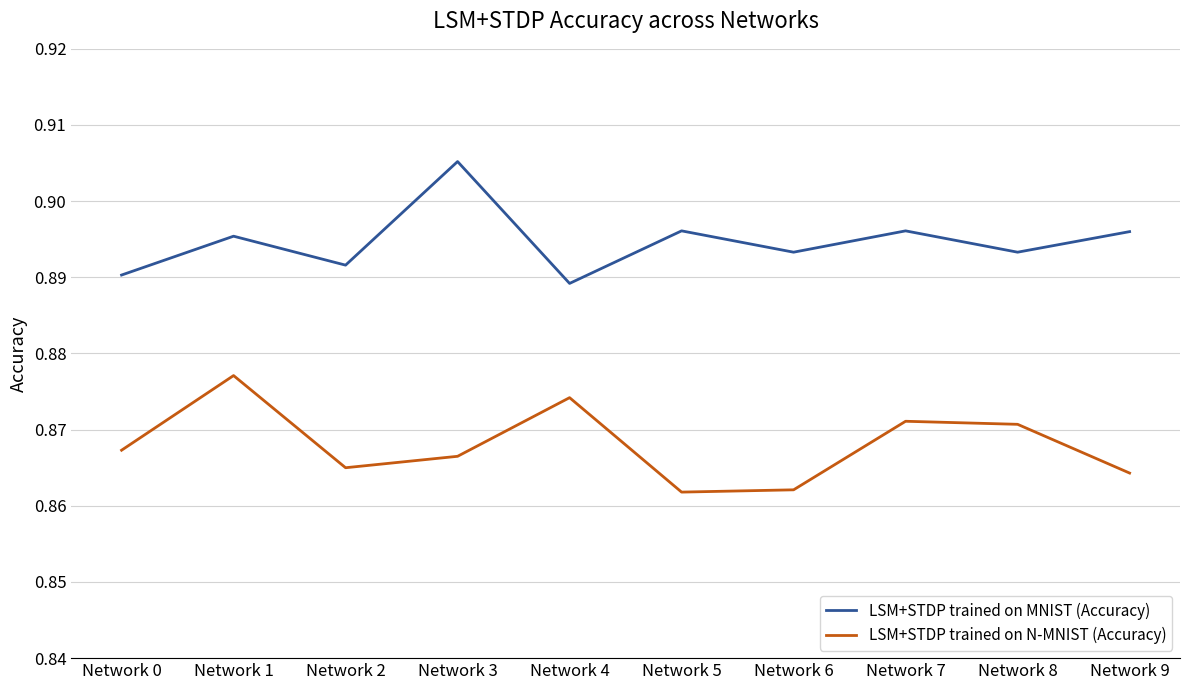

Which category has the highest value in the LSM+STDP trained on N-MNIST (Accuracy) series?

Network 1